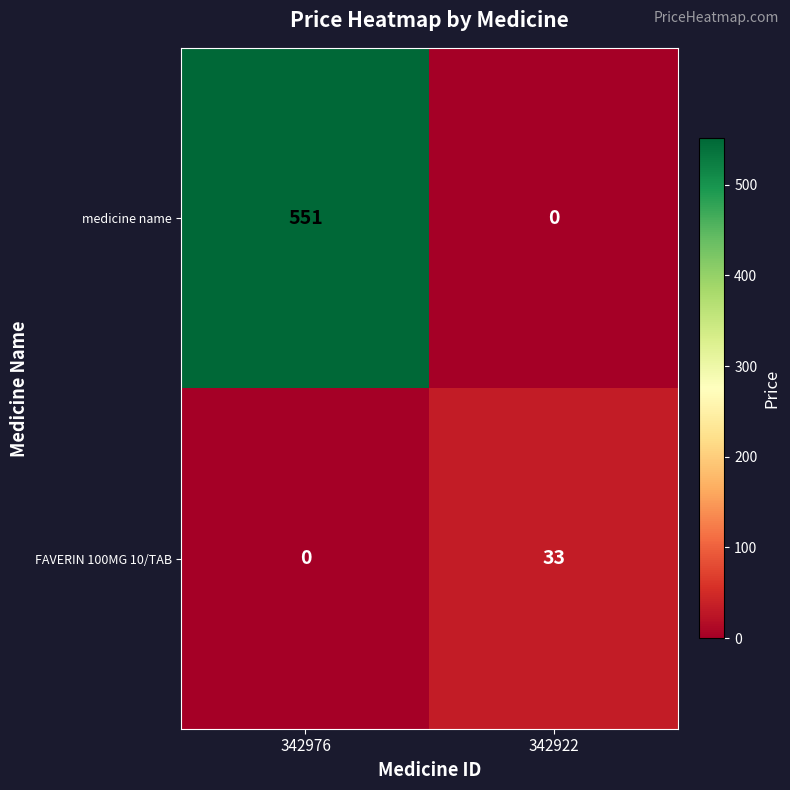

What value does the FAVERIN 100MG 10/TAB series have at 342922, to the nearest 5?

35